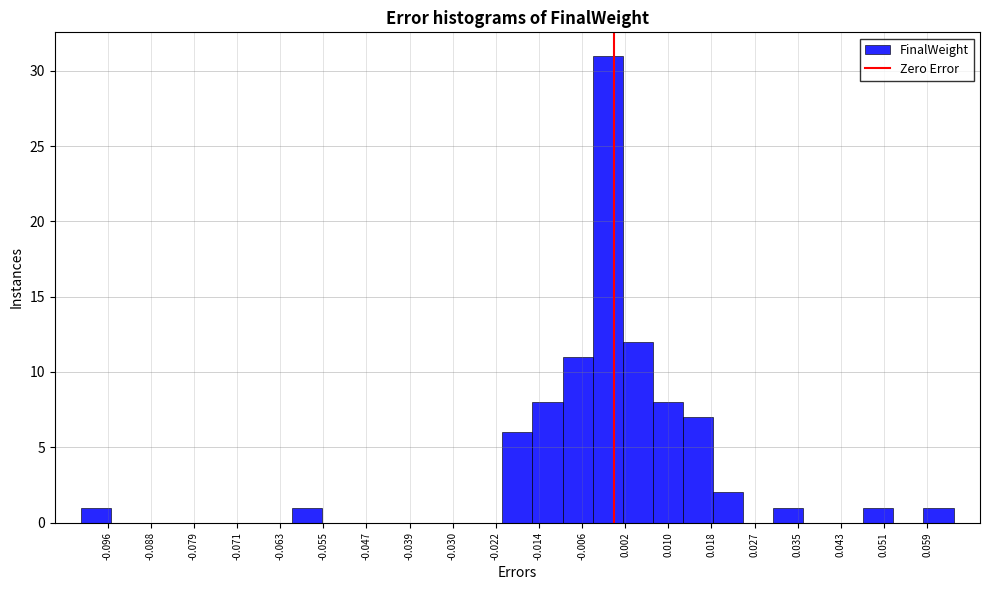

Reading left to right, transcribe this chart: for each bar, give the range it covers on the x-axis and its height. Neither the bar edges nor the heights are printed on the chart, so give them approximately, as read against the axes.

-0.101 to -0.095: 1
-0.095 to -0.089: 0
-0.089 to -0.084: 0
-0.084 to -0.078: 0
-0.078 to -0.072: 0
-0.072 to -0.067: 0
-0.067 to -0.061: 0
-0.061 to -0.055: 1
-0.055 to -0.050: 0
-0.050 to -0.044: 0
-0.044 to -0.038: 0
-0.038 to -0.032: 0
-0.032 to -0.027: 0
-0.027 to -0.021: 0
-0.021 to -0.015: 6
-0.015 to -0.010: 8
-0.010 to -0.004: 11
-0.004 to 0.002: 31
0.002 to 0.007: 12
0.007 to 0.013: 8
0.013 to 0.019: 7
0.019 to 0.024: 2
0.024 to 0.030: 0
0.030 to 0.036: 1
0.036 to 0.041: 0
0.041 to 0.047: 0
0.047 to 0.053: 1
0.053 to 0.058: 0
0.058 to 0.064: 1